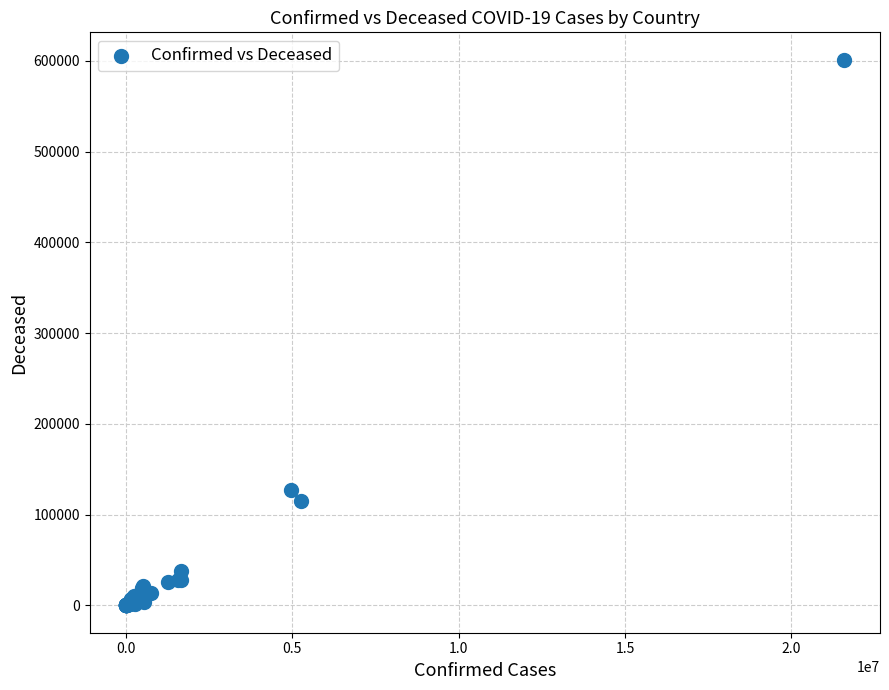

What Y value in the scatter plot is closest to 300644?

126623